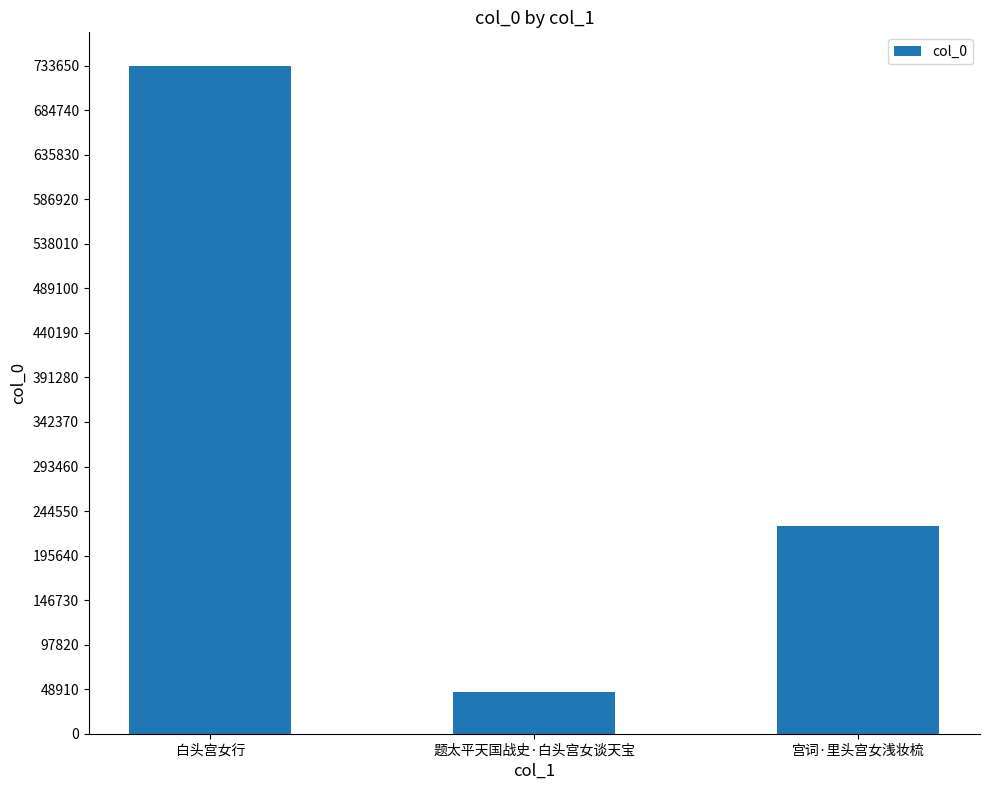

List the labels in order of value, smallest first.

题太平天国战史·白头宫女谈天宝, 宫词·里头宫女浅妆梳, 白头宫女行